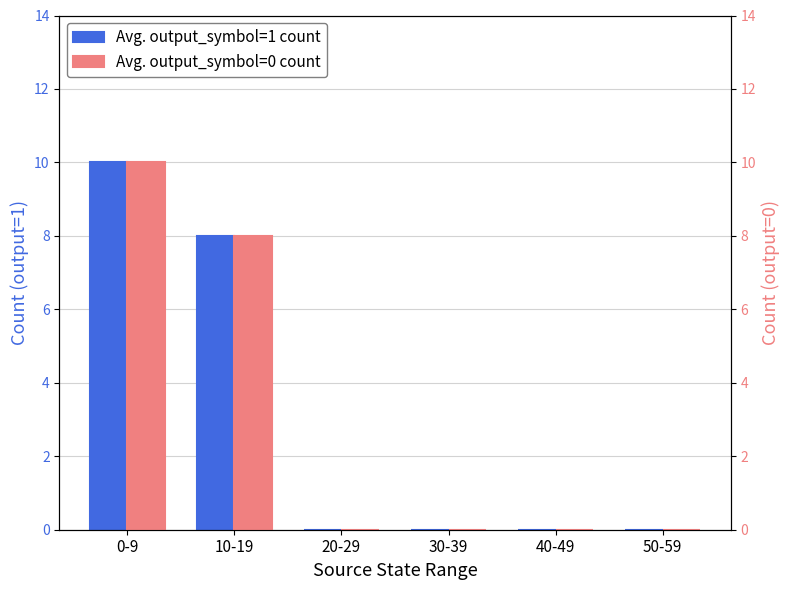

What is the label of the 2nd bar from the left?

10-19